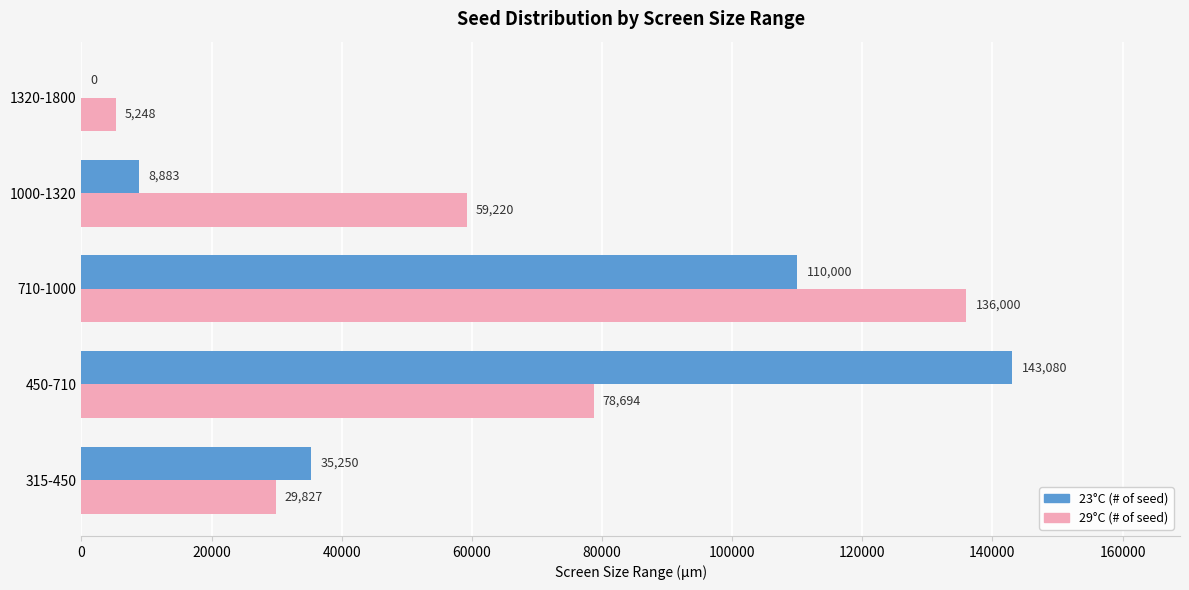

What value does the 23°C (# of seed) series have at 710-1000?

110000